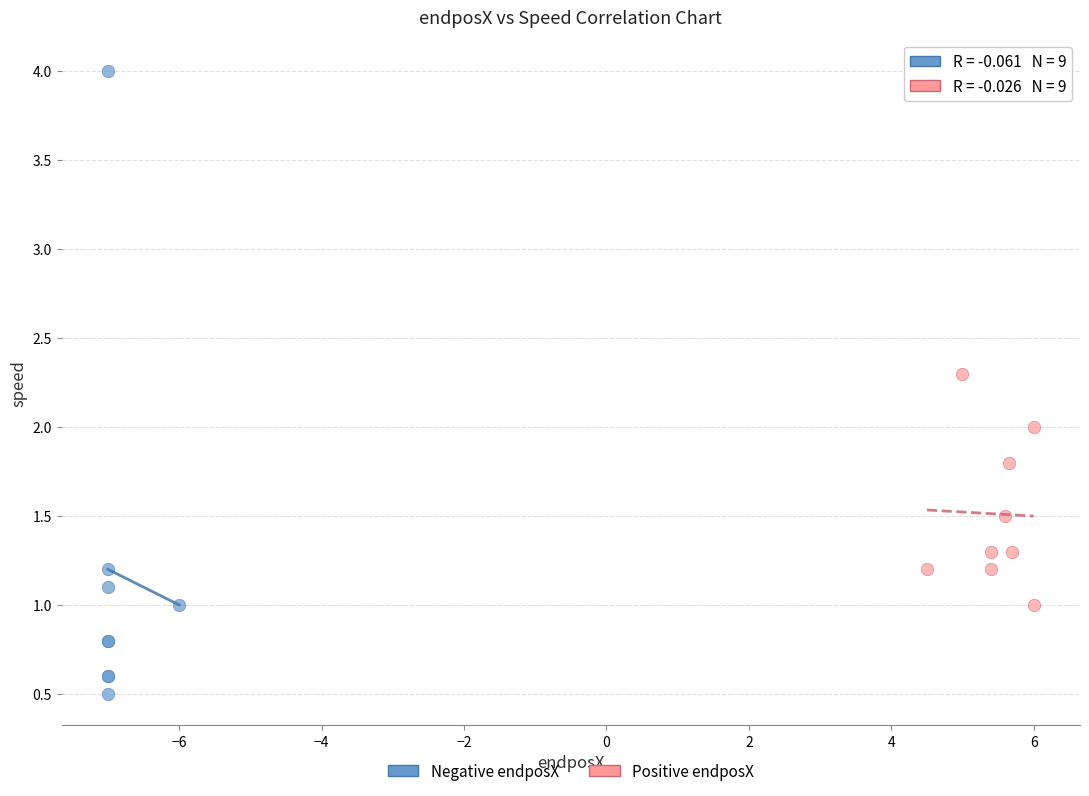

Which series has the largest Y range (max minus min)?

Negative endposX